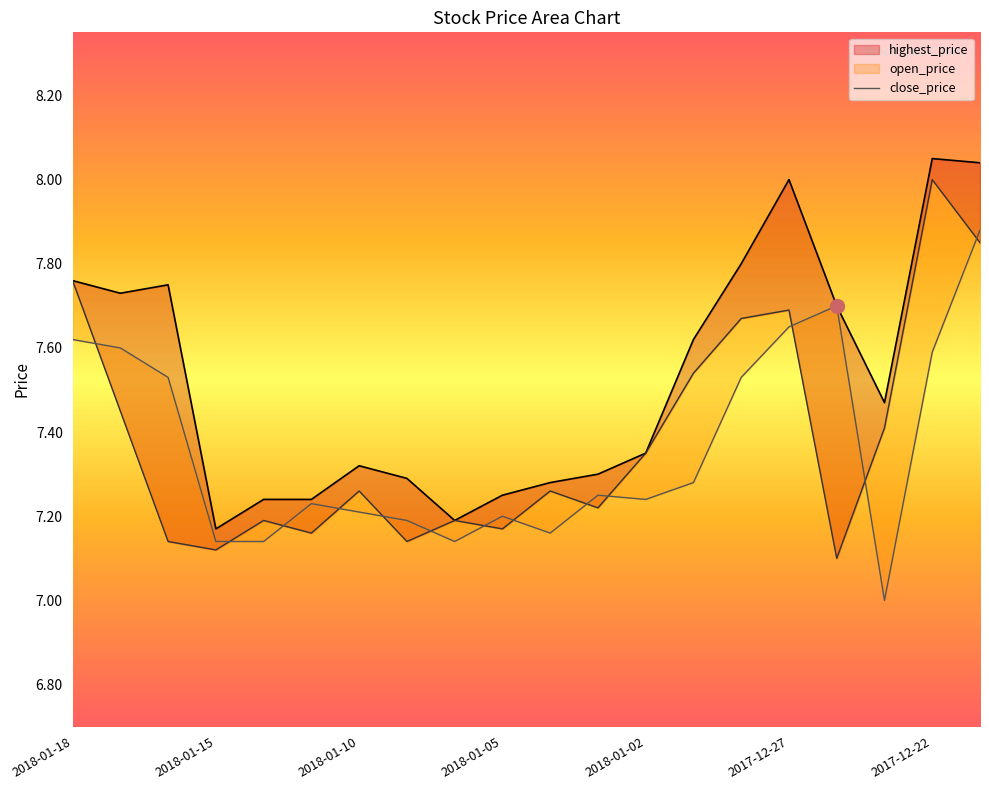

True or false: the data has more than 2 interior local peaks.

True